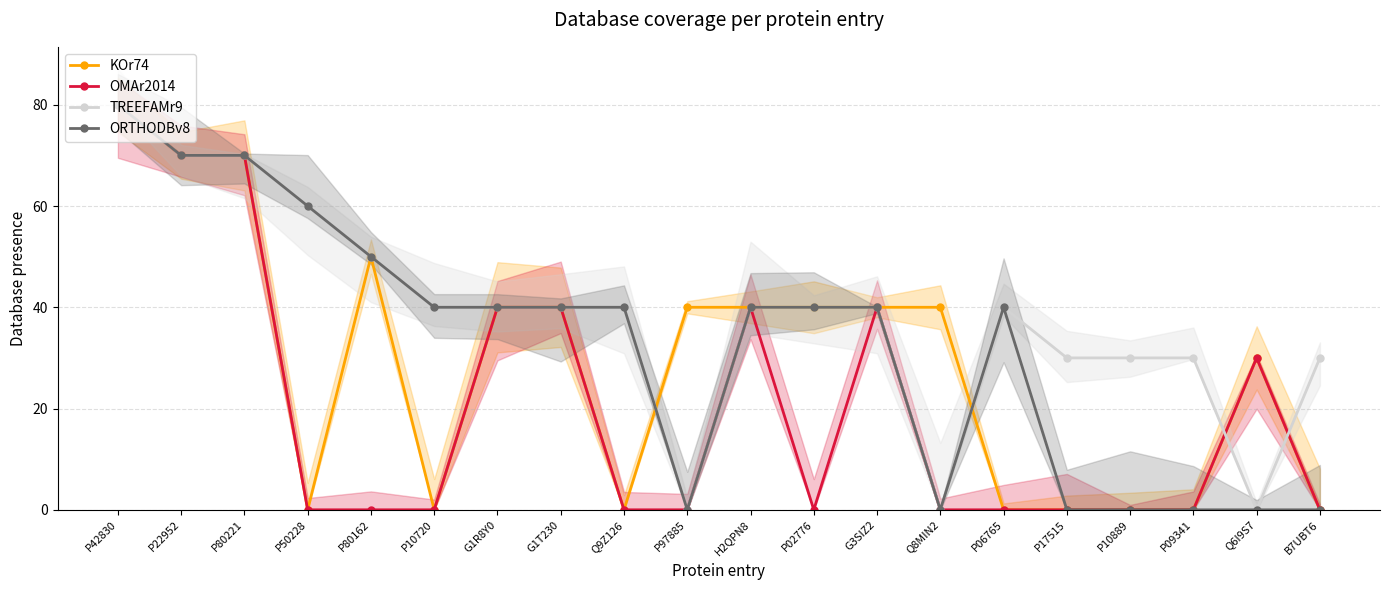

Rank the series by their average value, from highest to lowest.

TREEFAMr9, ORTHODBv8, KOr74, OMAr2014